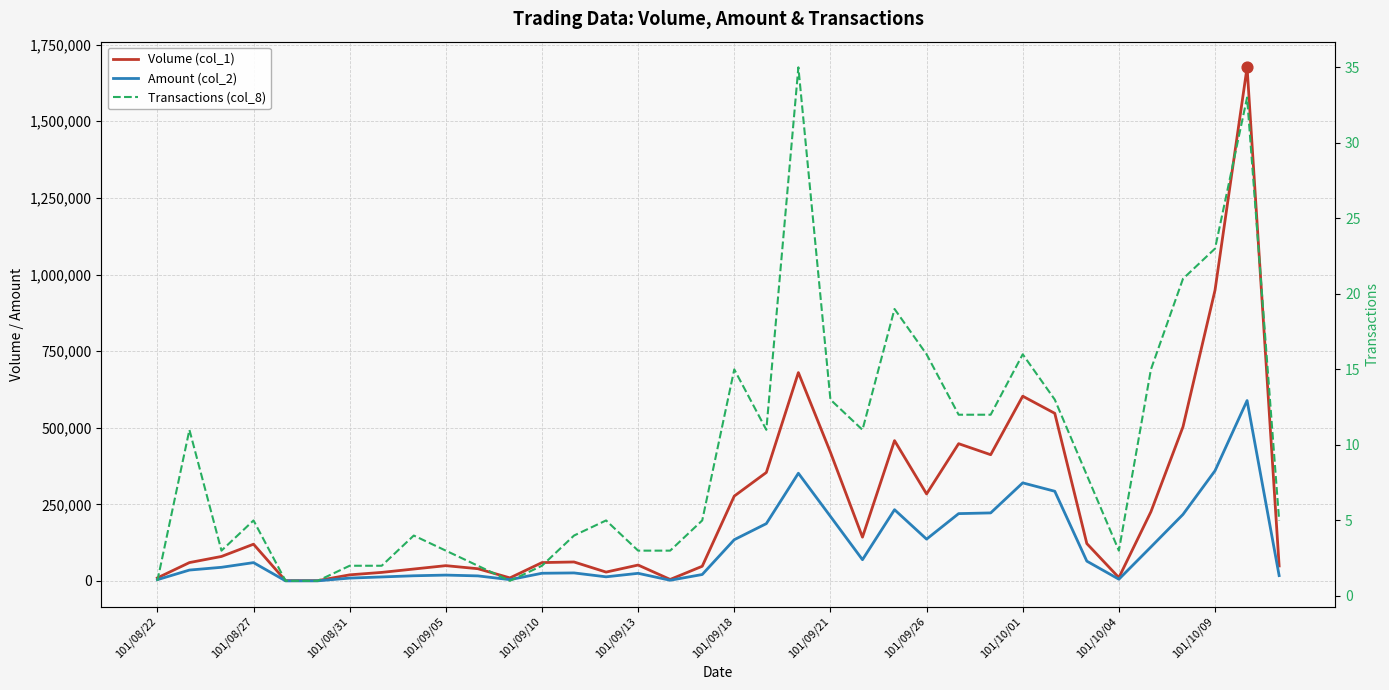

Which series contains the highest Y value?

Volume (col_1)